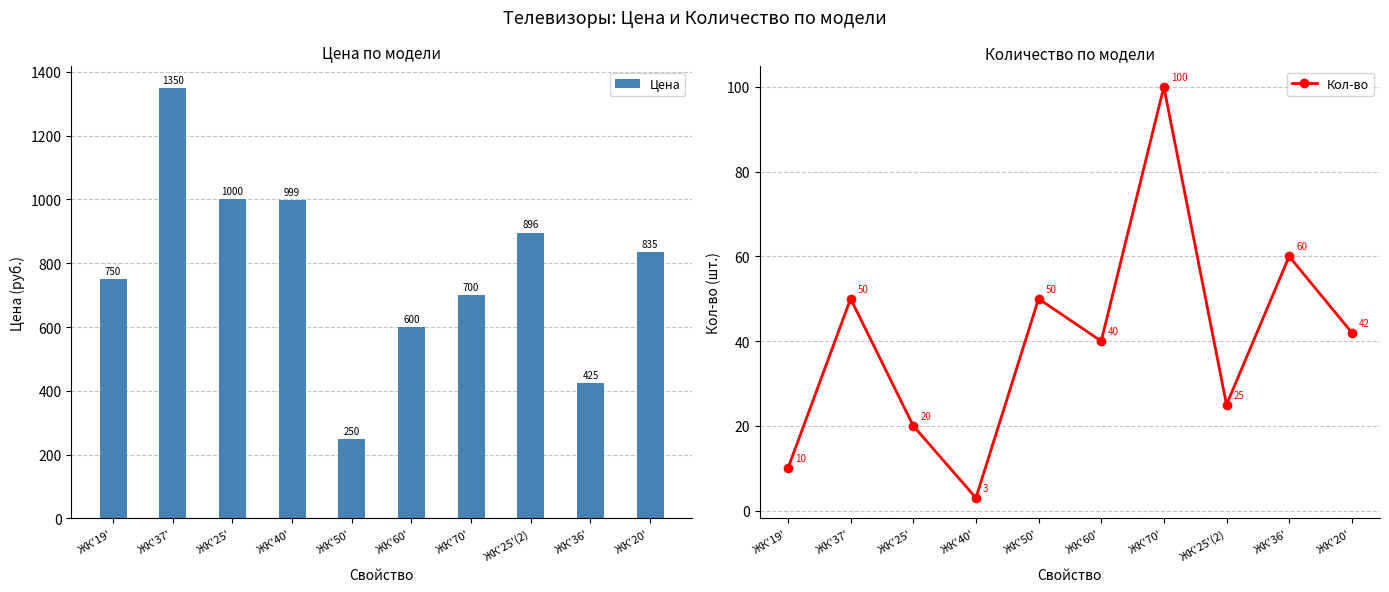

What is the label of the 8th bar from the right?

ЖК'25'